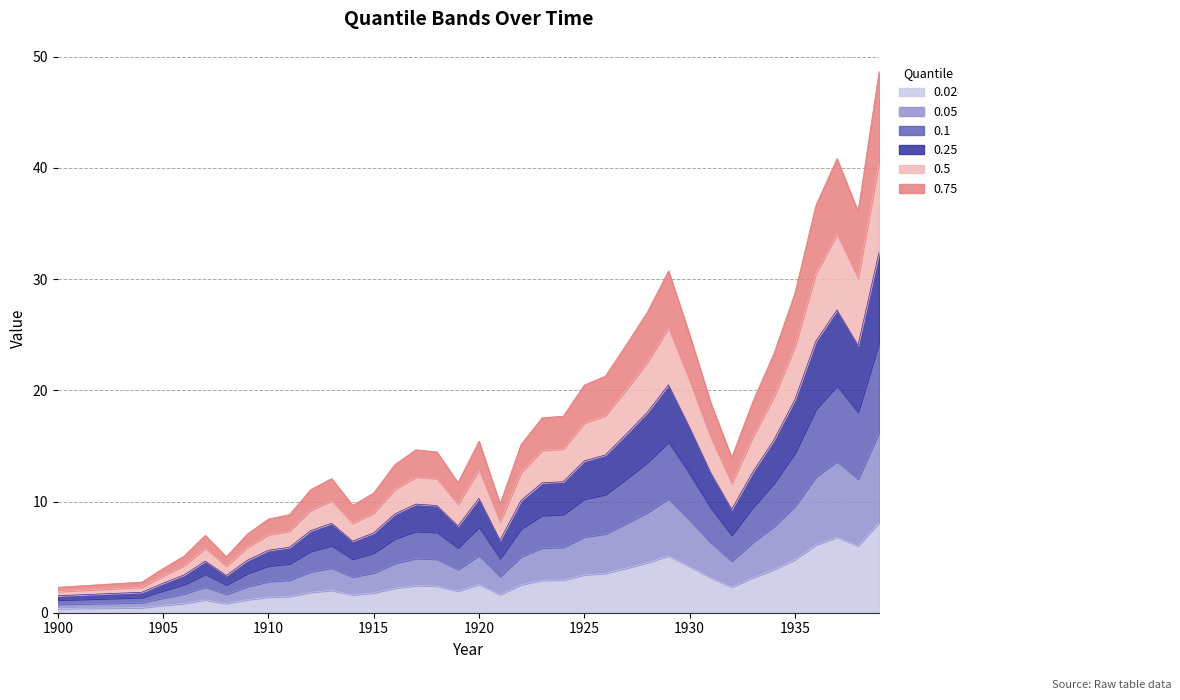

True or false: 0.02 and 0.1 cross at least once.

False